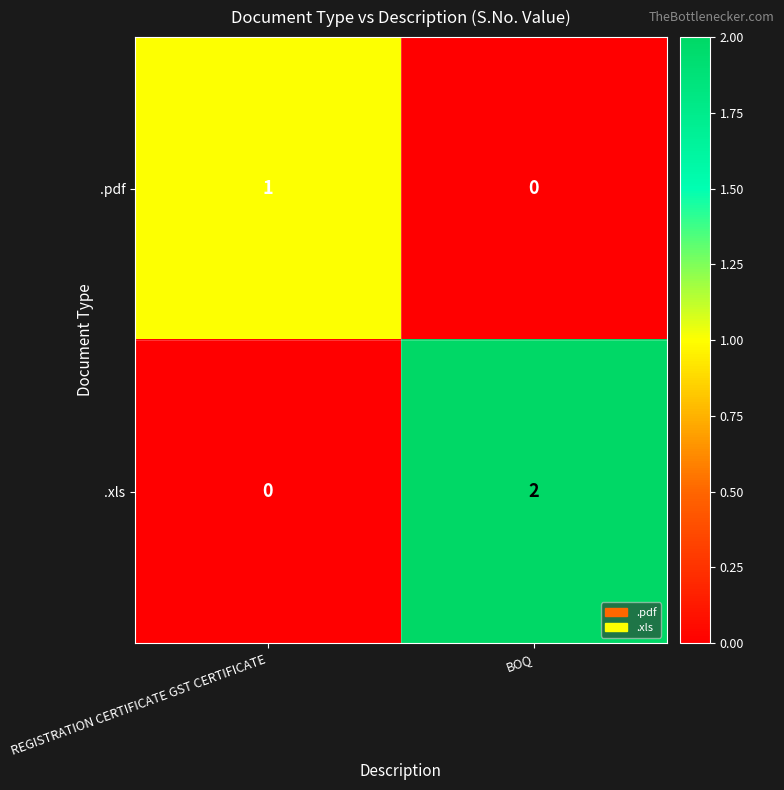

The .pdf series shows 0 at REGISTRATION CERTIFICATE GST CERTIFICATE. True or false?

False